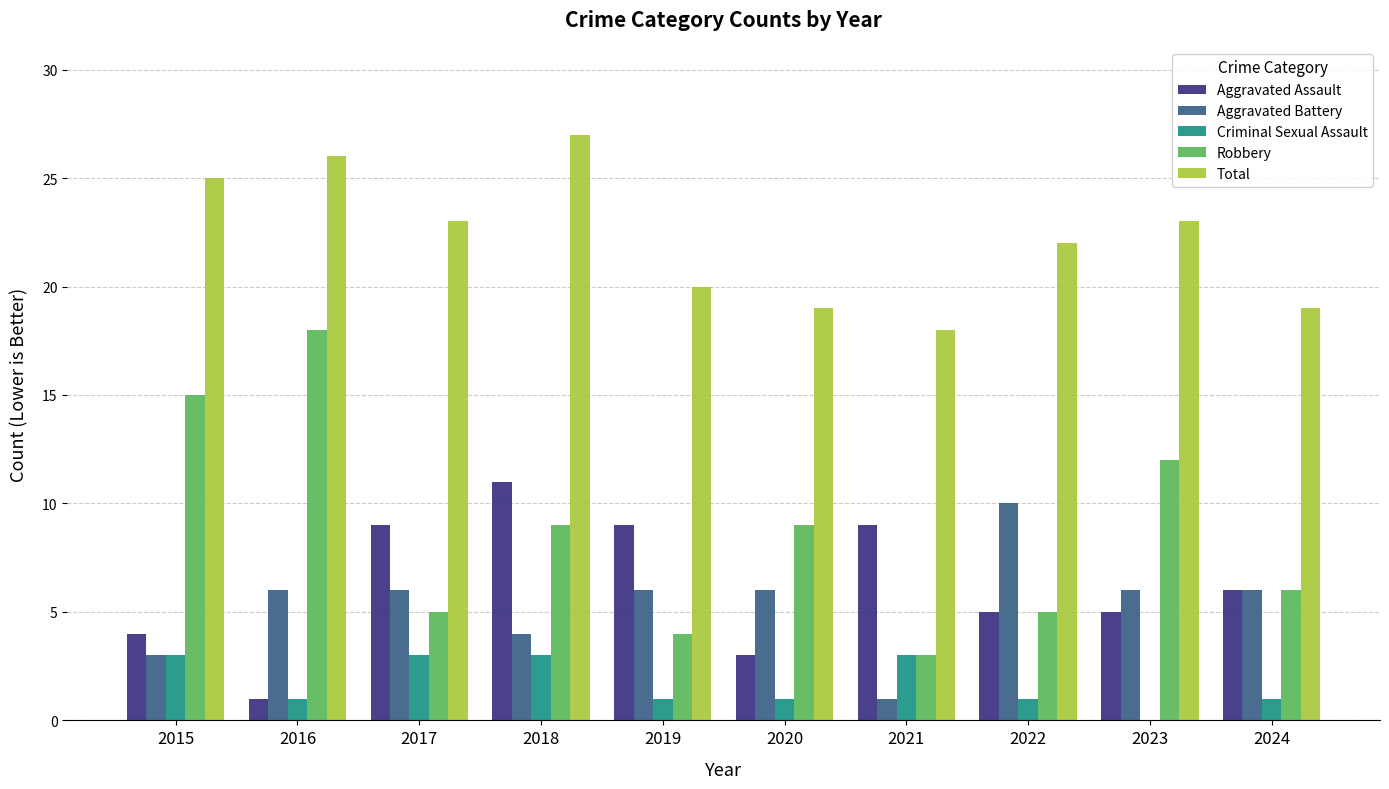

What is the sum of the Robbery values at 2018 and 2017?

14